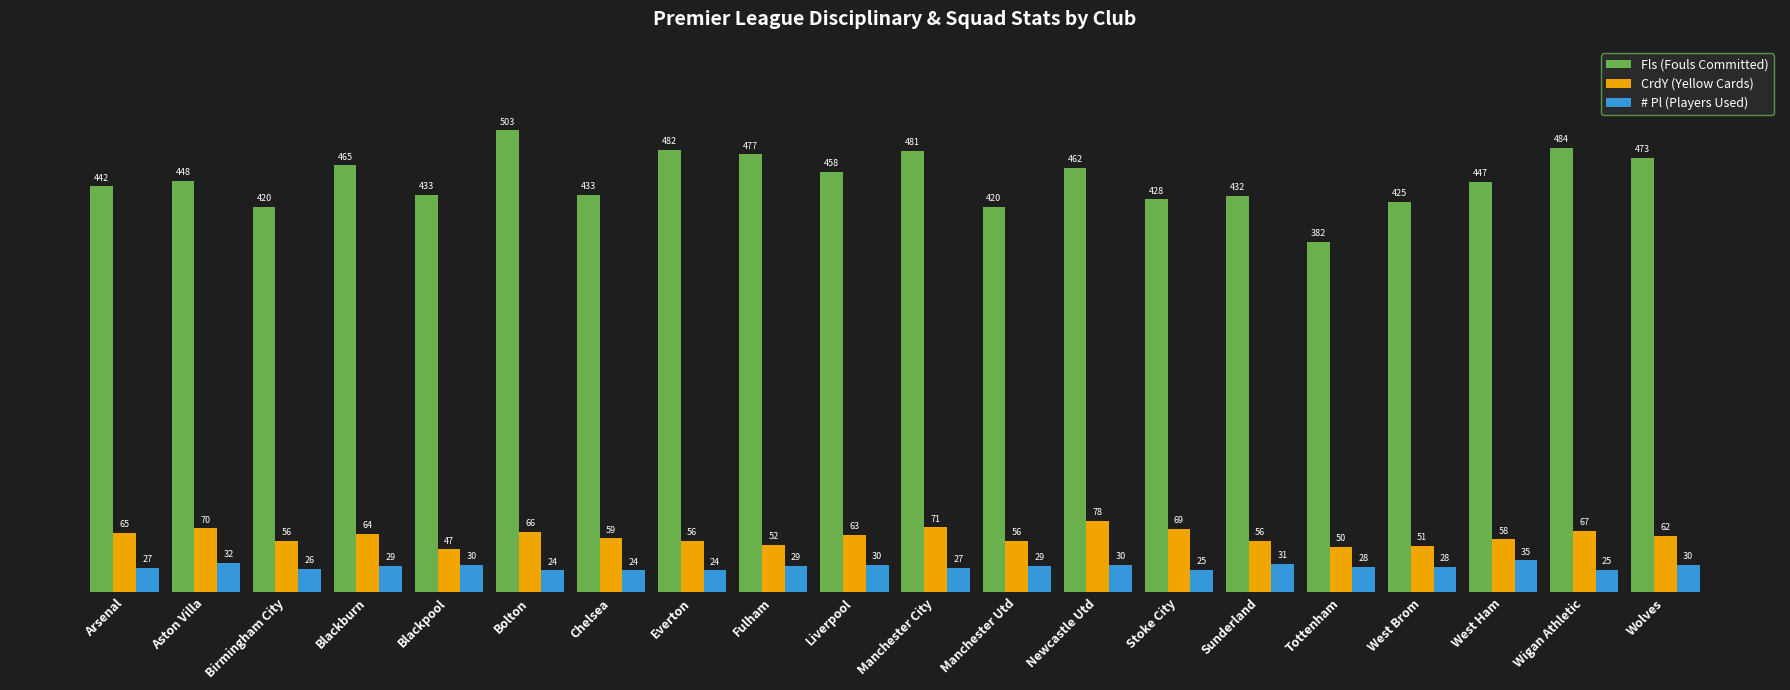

Reading right to left, what are all the values shown in this chart?

Fls (Fouls Committed): Wolves=473	Wigan Athletic=484	West Ham=447	West Brom=425	Tottenham=382	Sunderland=432	Stoke City=428	Newcastle Utd=462	Manchester Utd=420	Manchester City=481	Liverpool=458	Fulham=477	Everton=482	Chelsea=433	Bolton=503	Blackpool=433	Blackburn=465	Birmingham City=420	Aston Villa=448	Arsenal=442
CrdY (Yellow Cards): Wolves=62	Wigan Athletic=67	West Ham=58	West Brom=51	Tottenham=50	Sunderland=56	Stoke City=69	Newcastle Utd=78	Manchester Utd=56	Manchester City=71	Liverpool=63	Fulham=52	Everton=56	Chelsea=59	Bolton=66	Blackpool=47	Blackburn=64	Birmingham City=56	Aston Villa=70	Arsenal=65
# Pl (Players Used): Wolves=30	Wigan Athletic=25	West Ham=35	West Brom=28	Tottenham=28	Sunderland=31	Stoke City=25	Newcastle Utd=30	Manchester Utd=29	Manchester City=27	Liverpool=30	Fulham=29	Everton=24	Chelsea=24	Bolton=24	Blackpool=30	Blackburn=29	Birmingham City=26	Aston Villa=32	Arsenal=27